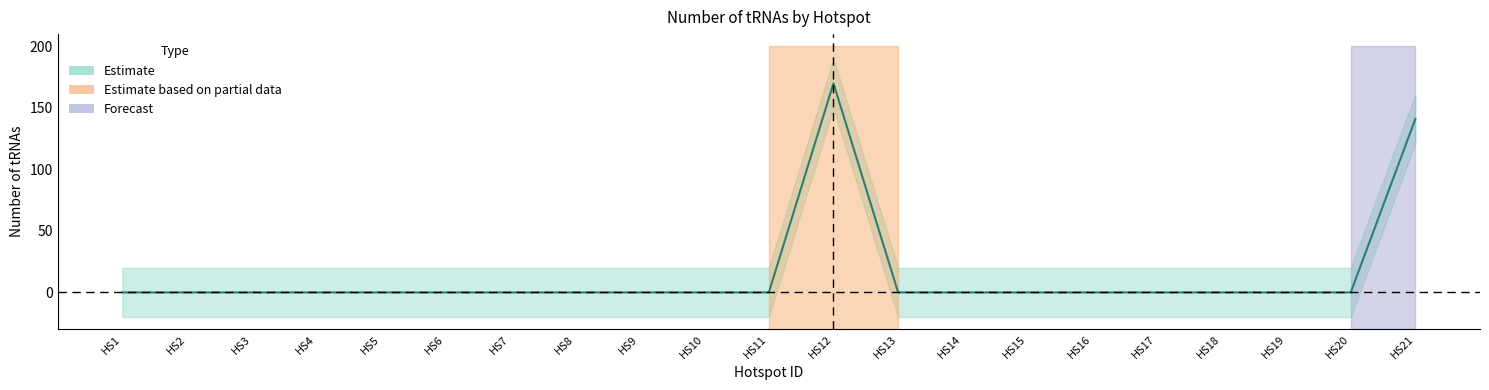

How many categories are shown in the chart?

21